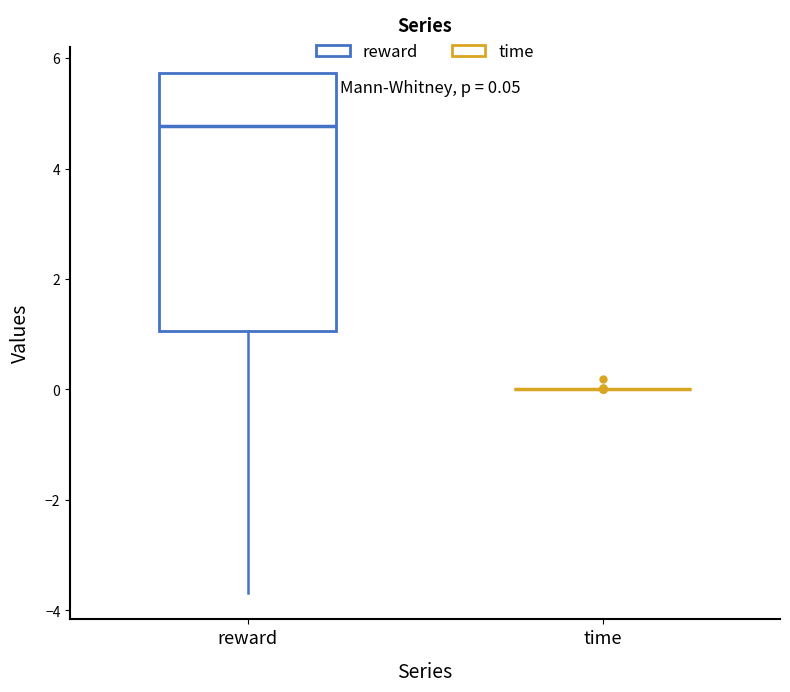

Which box is the tallest, from its lower edge to its upper edge?

reward